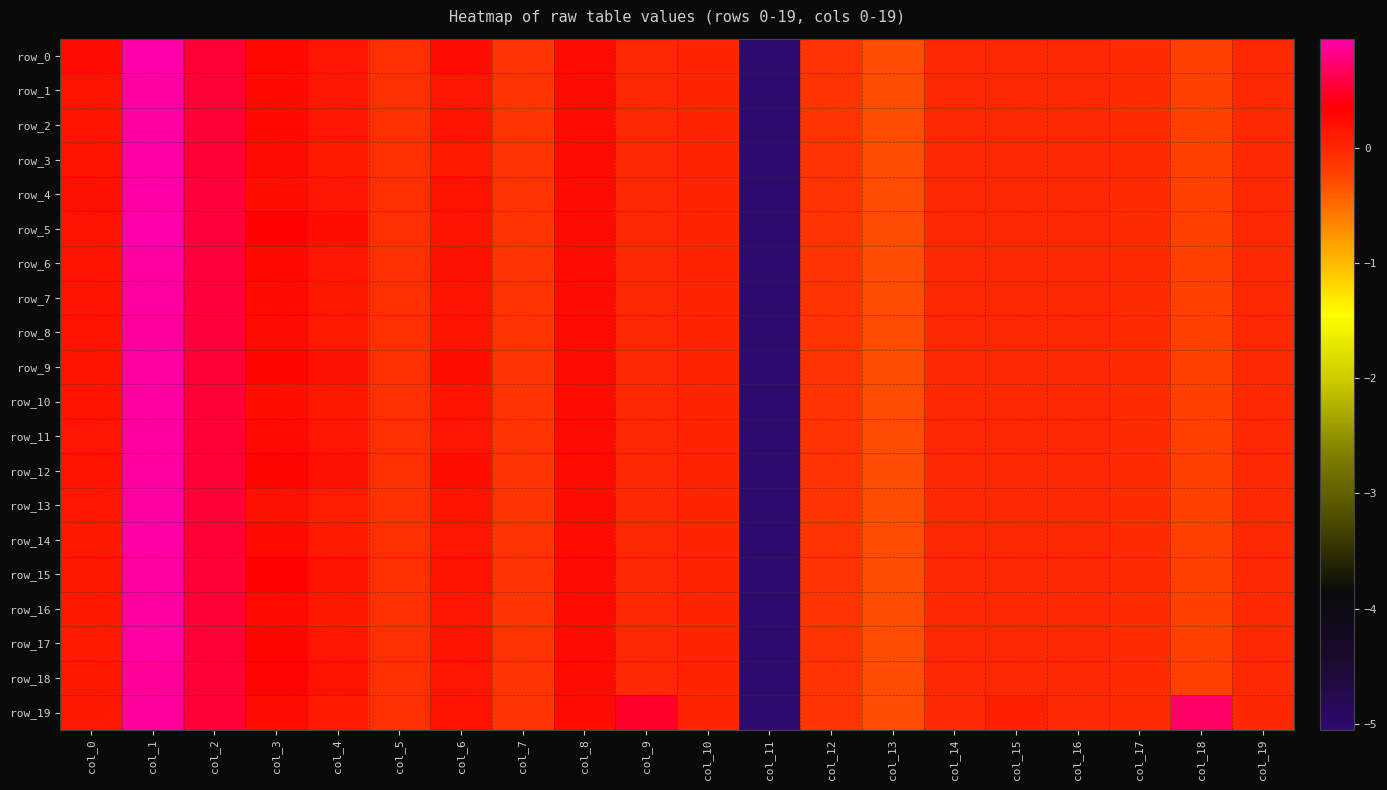

How many values in the row_8 series exceed 0?

8